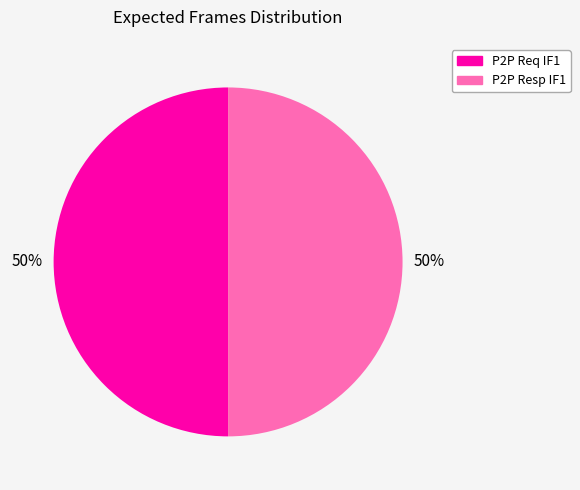

To the nearest percent, what is the average slice percentage?

50%